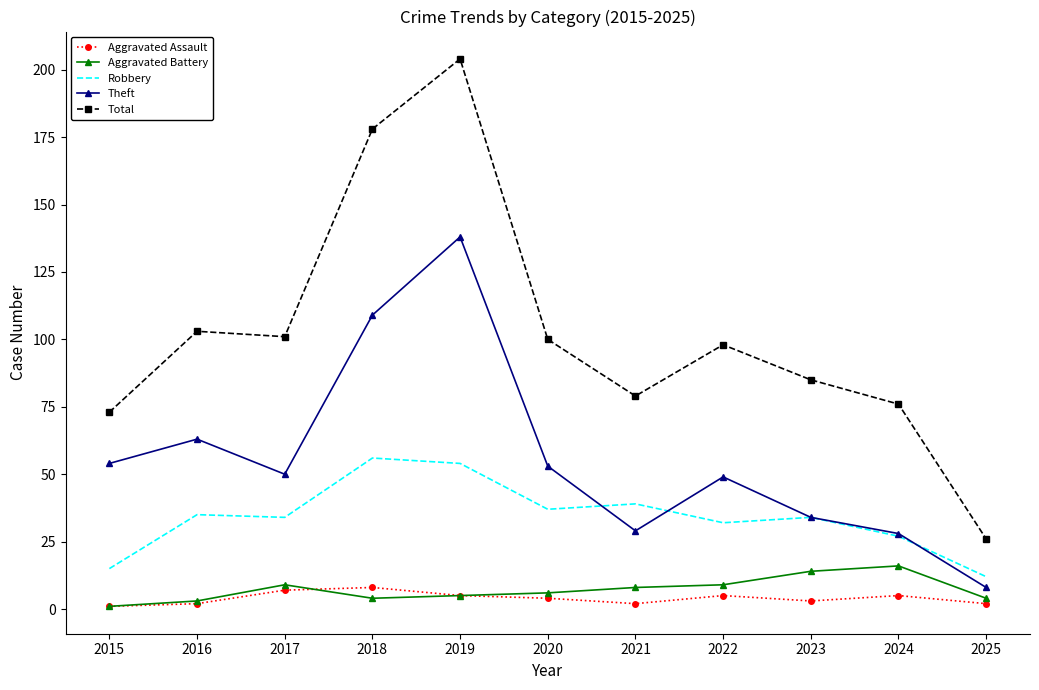

Count the number of categories in the chart.

11